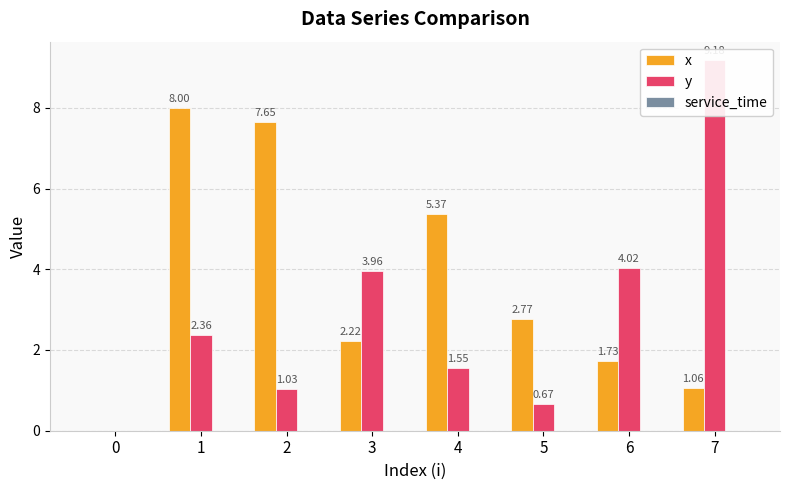

Which series changed the most between 2 and 7?

y